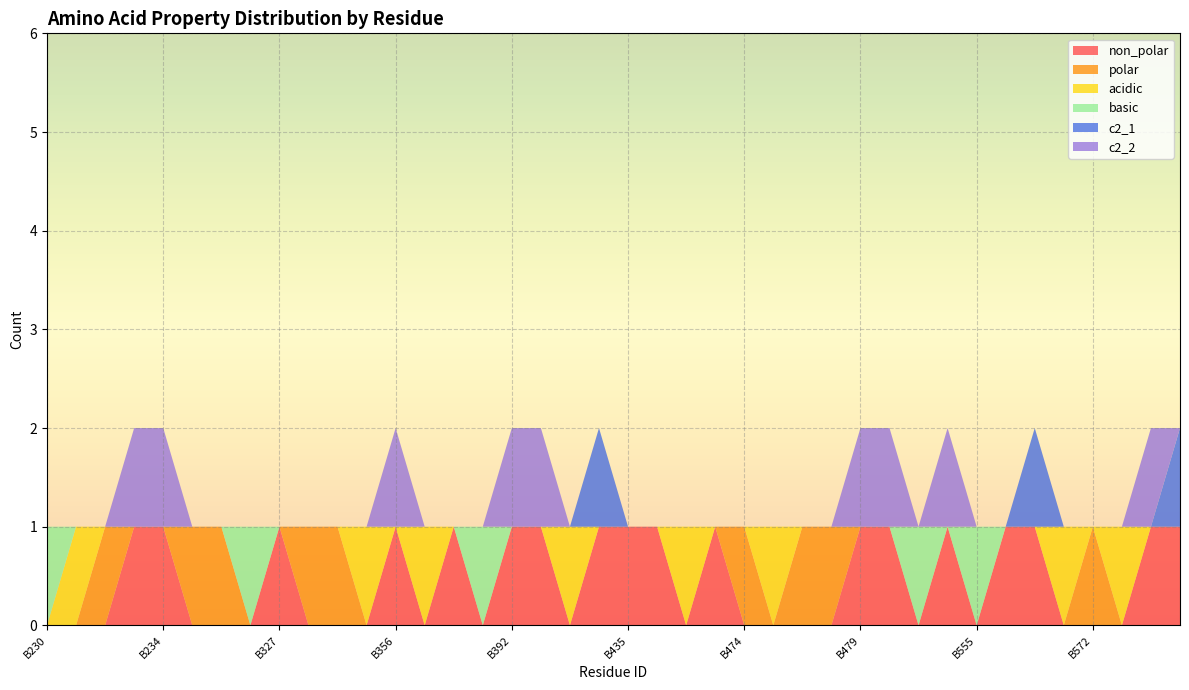

Reading left to right, extract all data points from this chart.

non_polar: B230=0	B231=0	B232=0	B233=1	B234=1	B242=0	B325=0	B326=0	B327=1	B328=0	B354=0	B355=0	B356=1	B357=0	B359=1	B362=0	B392=1	B393=1	B394=0	B434=1	B435=1	B470=1	B472=0	B473=1	B474=0	B475=0	B477=0	B478=0	B479=1	B502=1	B509=0	B553=1	B555=0	B568=1	B570=1	B571=0	B572=0	B600=0	B604=1	B605=1
polar: B230=0	B231=0	B232=1	B233=0	B234=0	B242=1	B325=1	B326=0	B327=0	B328=1	B354=1	B355=0	B356=0	B357=0	B359=0	B362=0	B392=0	B393=0	B394=0	B434=0	B435=0	B470=0	B472=0	B473=0	B474=1	B475=0	B477=1	B478=1	B479=0	B502=0	B509=0	B553=0	B555=0	B568=0	B570=0	B571=0	B572=1	B600=0	B604=0	B605=0
acidic: B230=0	B231=1	B232=0	B233=0	B234=0	B242=0	B325=0	B326=0	B327=0	B328=0	B354=0	B355=1	B356=0	B357=1	B359=0	B362=0	B392=0	B393=0	B394=1	B434=0	B435=0	B470=0	B472=1	B473=0	B474=0	B475=1	B477=0	B478=0	B479=0	B502=0	B509=0	B553=0	B555=0	B568=0	B570=0	B571=1	B572=0	B600=1	B604=0	B605=0
basic: B230=1	B231=0	B232=0	B233=0	B234=0	B242=0	B325=0	B326=1	B327=0	B328=0	B354=0	B355=0	B356=0	B357=0	B359=0	B362=1	B392=0	B393=0	B394=0	B434=0	B435=0	B470=0	B472=0	B473=0	B474=0	B475=0	B477=0	B478=0	B479=0	B502=0	B509=1	B553=0	B555=1	B568=0	B570=0	B571=0	B572=0	B600=0	B604=0	B605=0
c2_1: B230=0	B231=0	B232=0	B233=0	B234=0	B242=0	B325=0	B326=0	B327=0	B328=0	B354=0	B355=0	B356=0	B357=0	B359=0	B362=0	B392=0	B393=0	B394=0	B434=1	B435=0	B470=0	B472=0	B473=0	B474=0	B475=0	B477=0	B478=0	B479=0	B502=0	B509=0	B553=0	B555=0	B568=0	B570=1	B571=0	B572=0	B600=0	B604=0	B605=1
c2_2: B230=0	B231=0	B232=0	B233=1	B234=1	B242=0	B325=0	B326=0	B327=0	B328=0	B354=0	B355=0	B356=1	B357=0	B359=0	B362=0	B392=1	B393=1	B394=0	B434=0	B435=0	B470=0	B472=0	B473=0	B474=0	B475=0	B477=0	B478=0	B479=1	B502=1	B509=0	B553=1	B555=0	B568=0	B570=0	B571=0	B572=0	B600=0	B604=1	B605=0